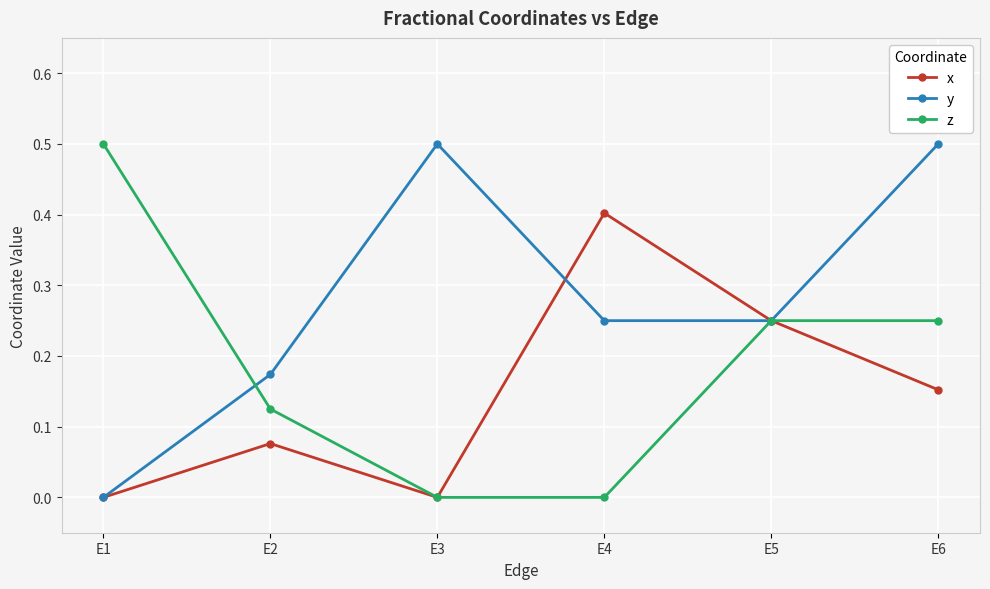

What is the sum of all y values?

1.7